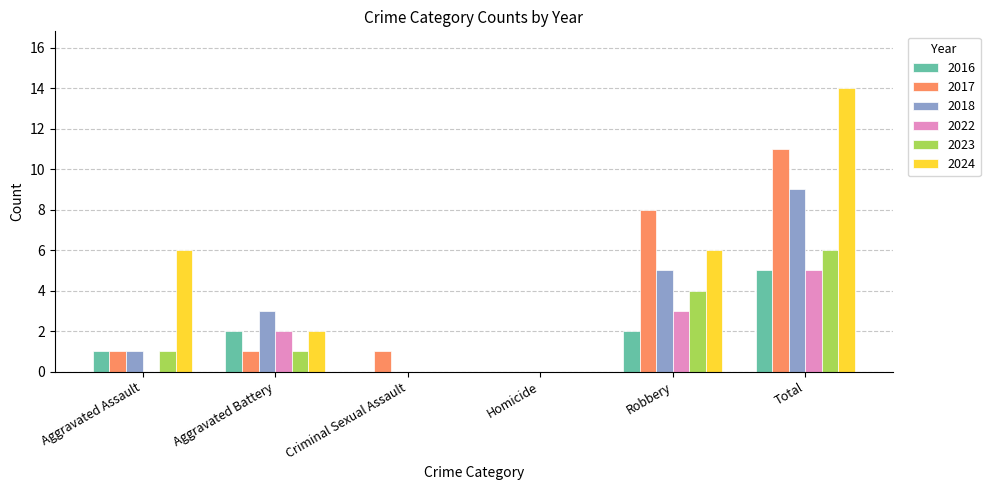

How many positive values does the 2017 series have?

5